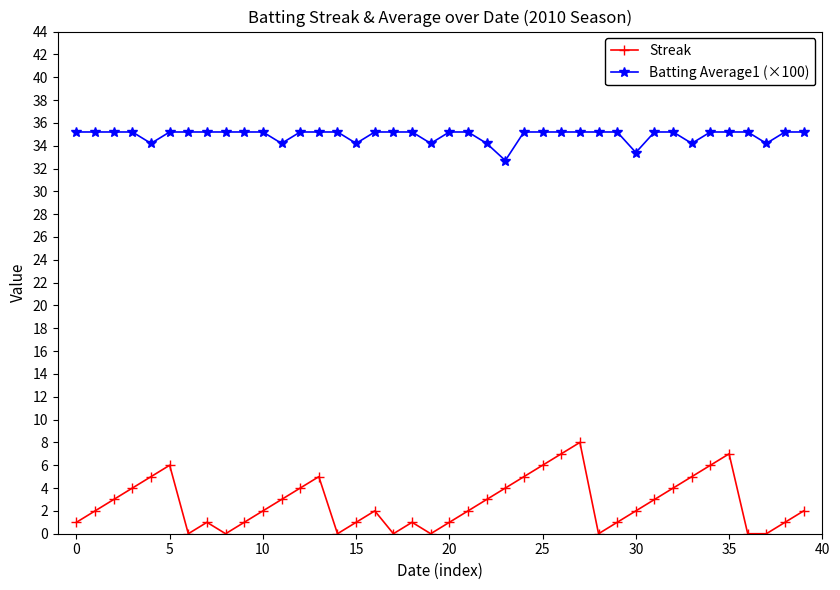

Which series has the largest range (max minus min)?

Streak